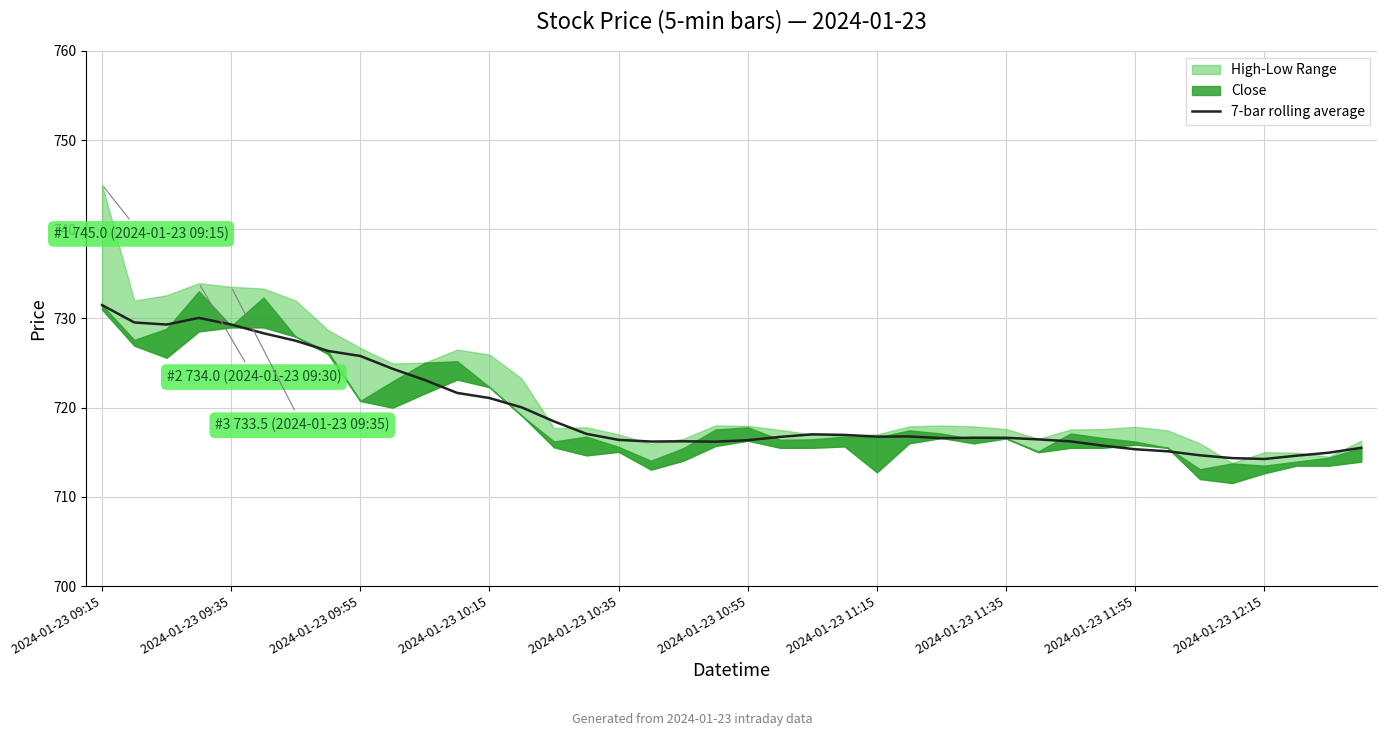

What is the value of the 37th point from the left?

714.2